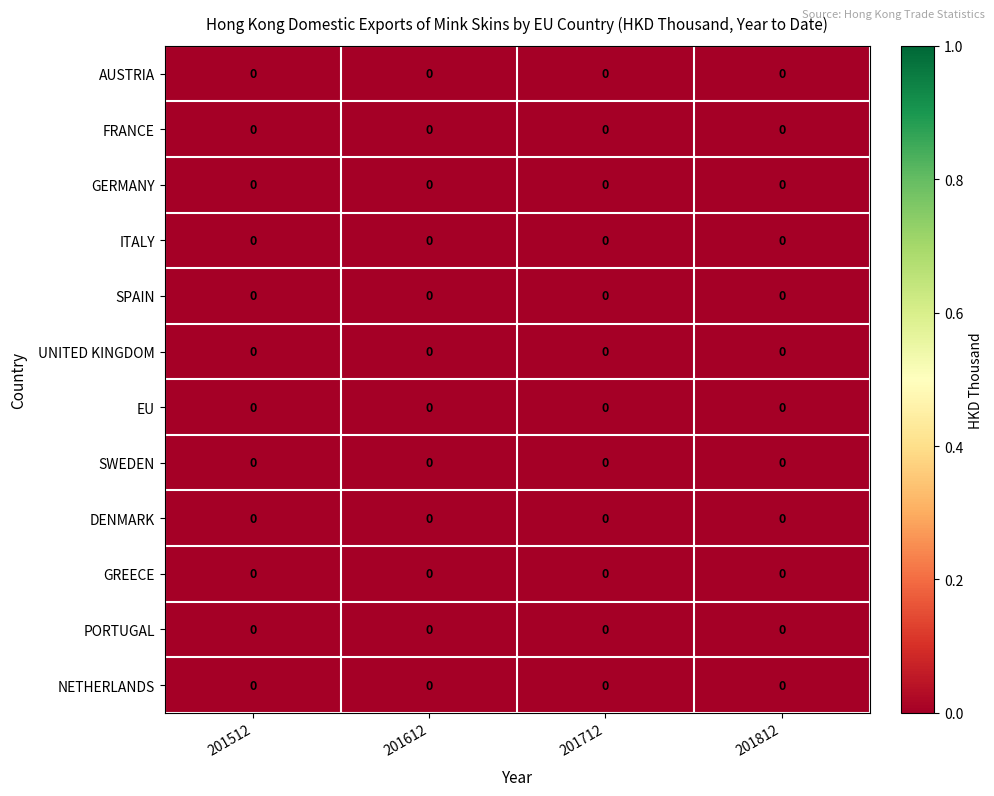

Which category has the lowest value across all series?

201612